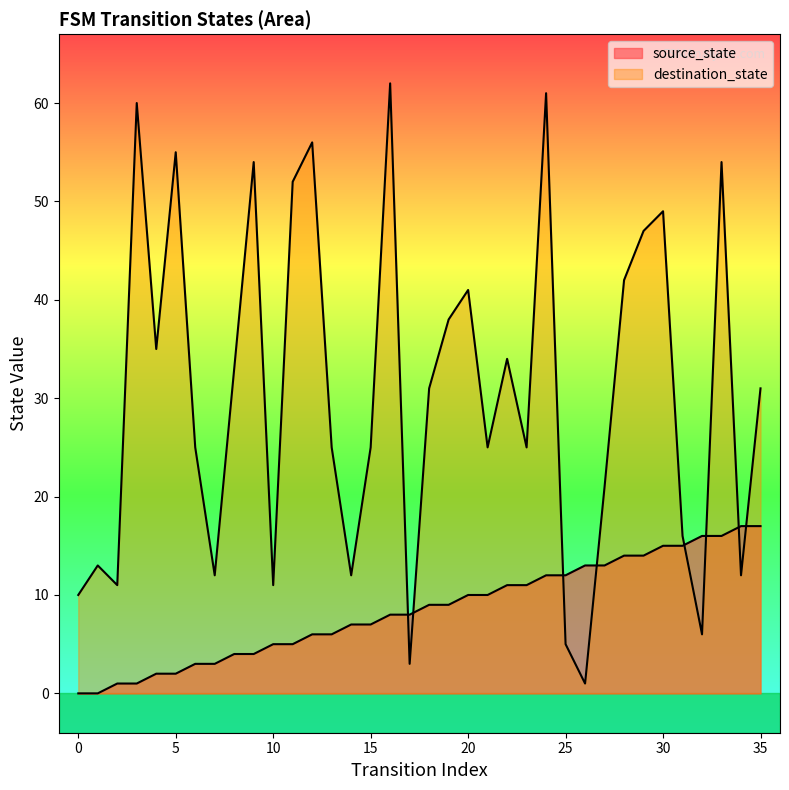

Count the number of data series in this chart.

2